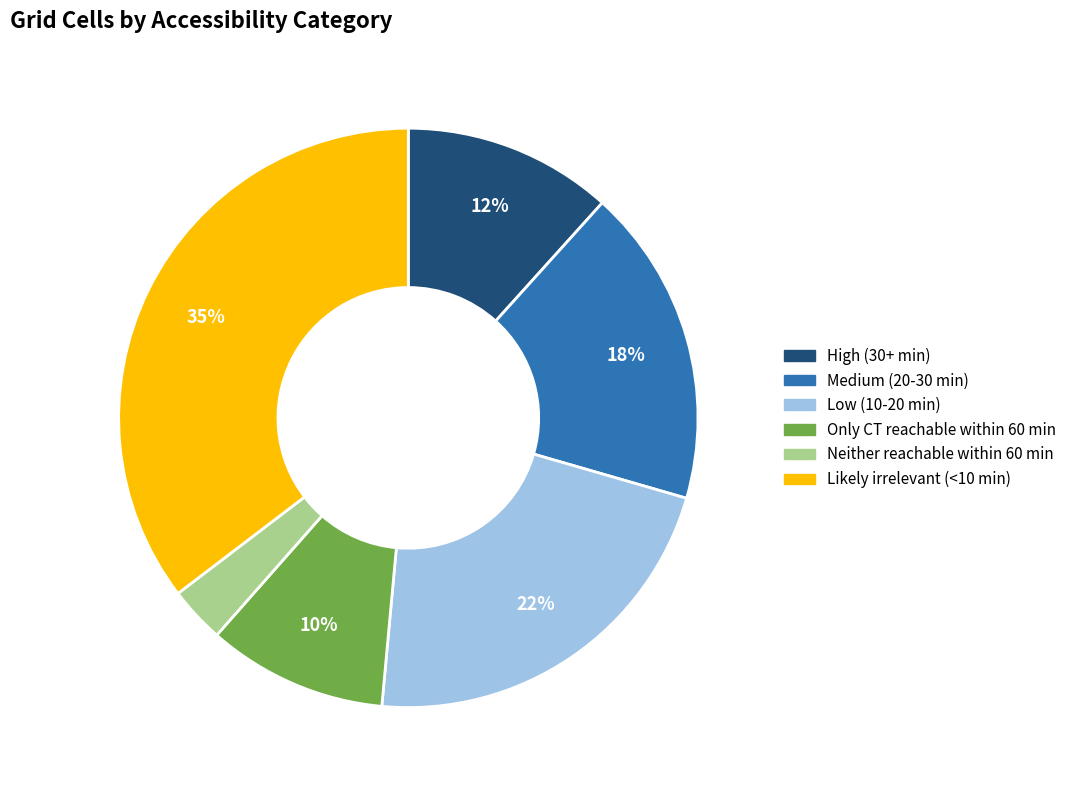

Which slice is the smallest?

Neither reachable within 60 min